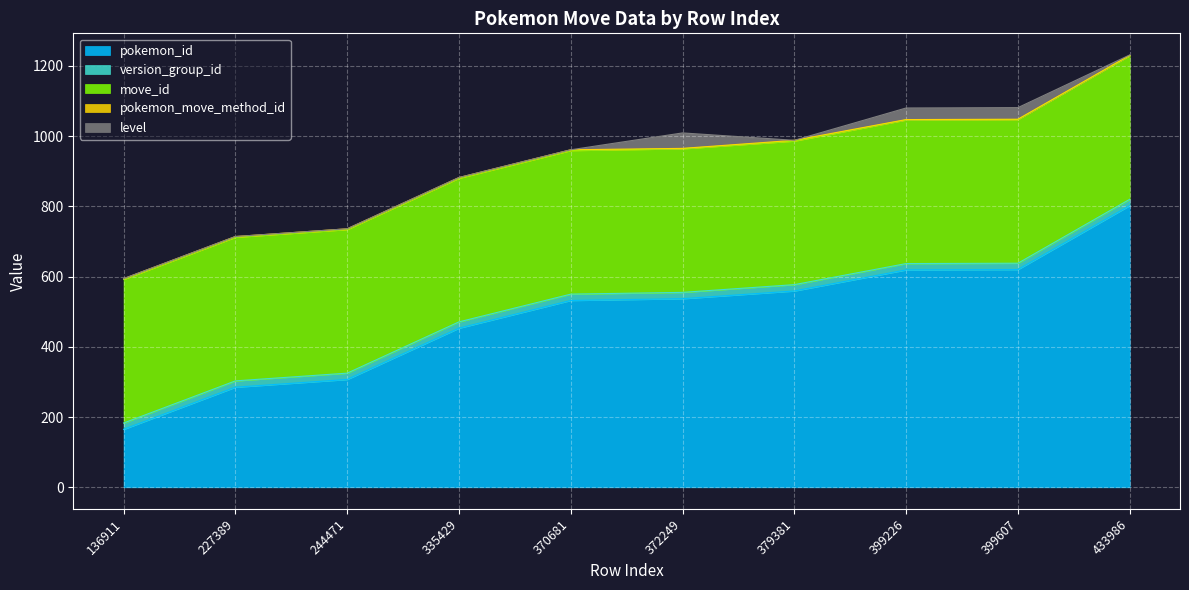

Rank the series at 227389 from highest to lowest value.

move_id, pokemon_id, version_group_id, pokemon_move_method_id, level